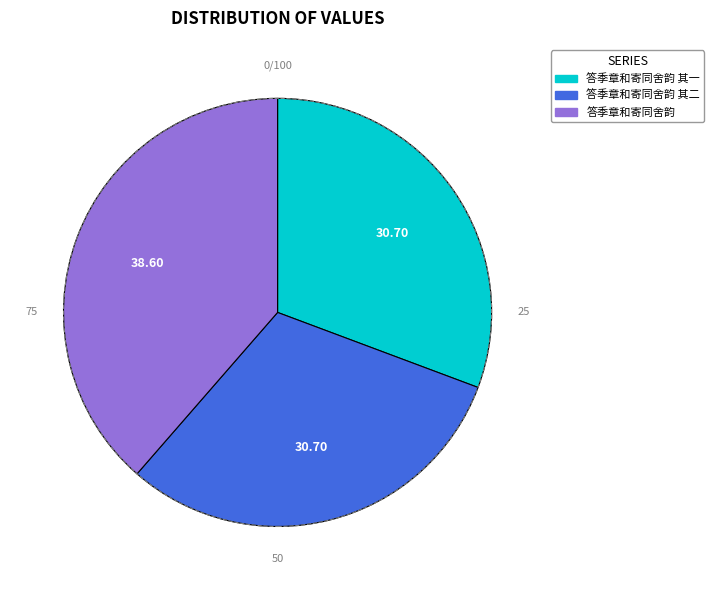

Does 答季章和寄同舍韵 account for over 50% of the chart?

No